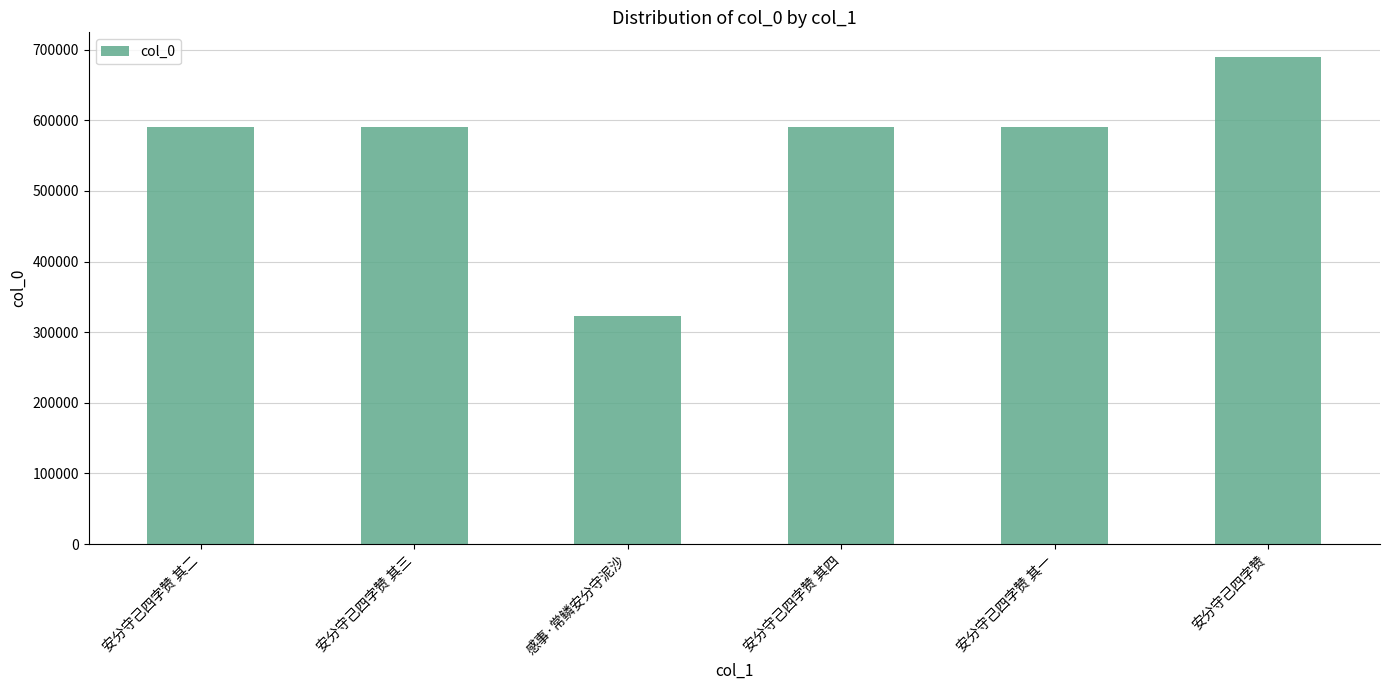

What is the minimum value shown in the chart?

322746